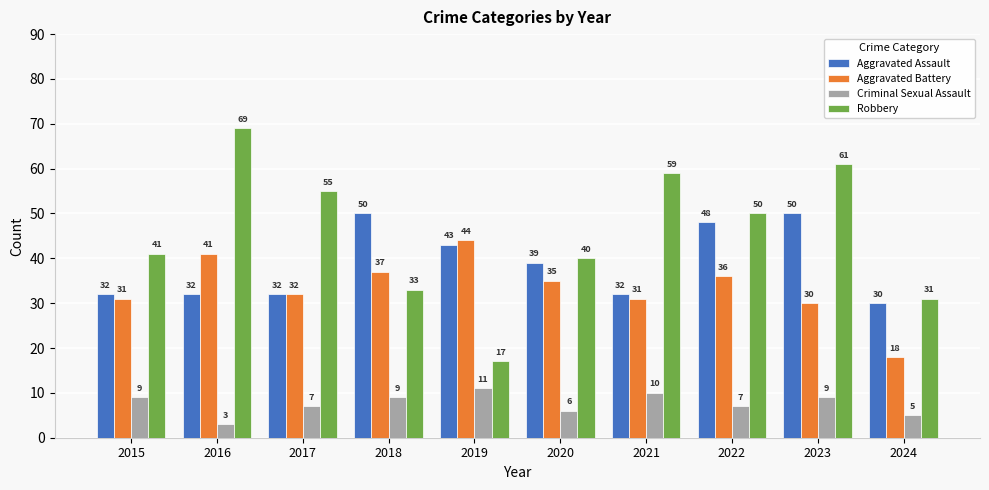

Reading left to right, list all the values displayed in this chart.

Aggravated Assault: 2015=32	2016=32	2017=32	2018=50	2019=43	2020=39	2021=32	2022=48	2023=50	2024=30
Aggravated Battery: 2015=31	2016=41	2017=32	2018=37	2019=44	2020=35	2021=31	2022=36	2023=30	2024=18
Criminal Sexual Assault: 2015=9	2016=3	2017=7	2018=9	2019=11	2020=6	2021=10	2022=7	2023=9	2024=5
Robbery: 2015=41	2016=69	2017=55	2018=33	2019=17	2020=40	2021=59	2022=50	2023=61	2024=31